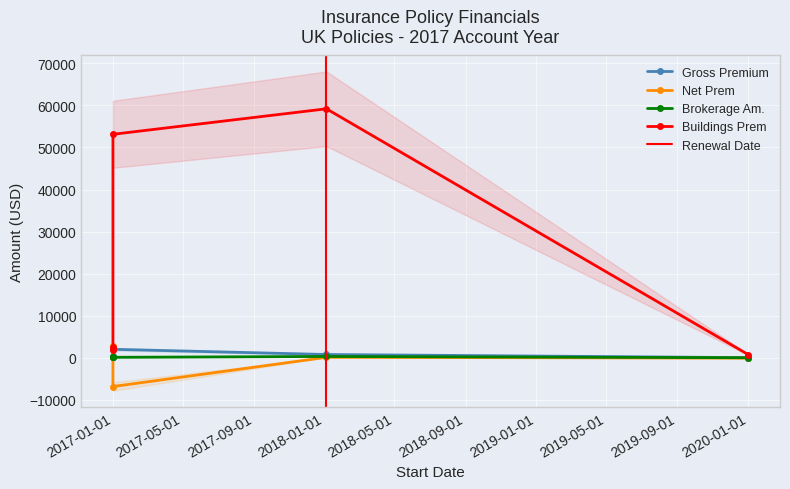

At which label is Brokerage Am. closest to 150?

2017-01-01